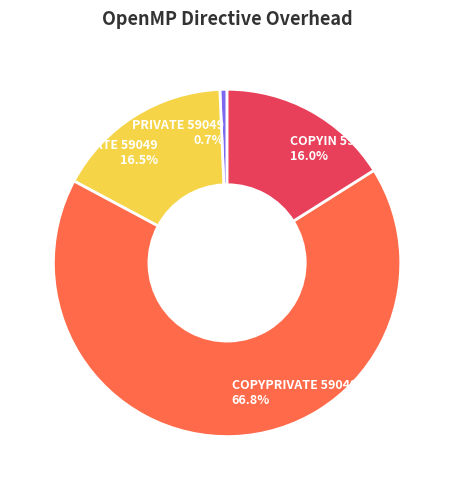

What is the largest slice in the pie chart?

COPYPRIVATE 59049